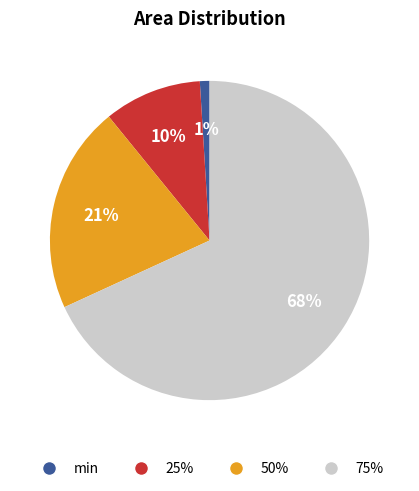

Do min and 75% together represent more than half of the pie?

Yes